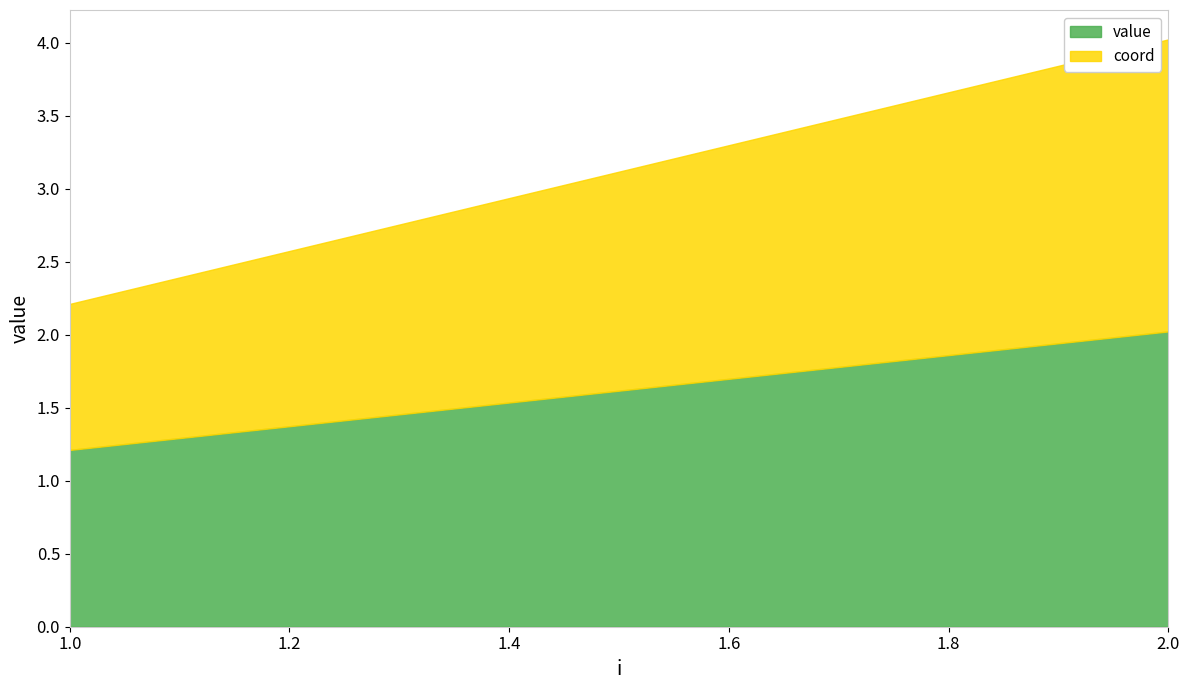

Which has a higher value, 2 or 1?

2